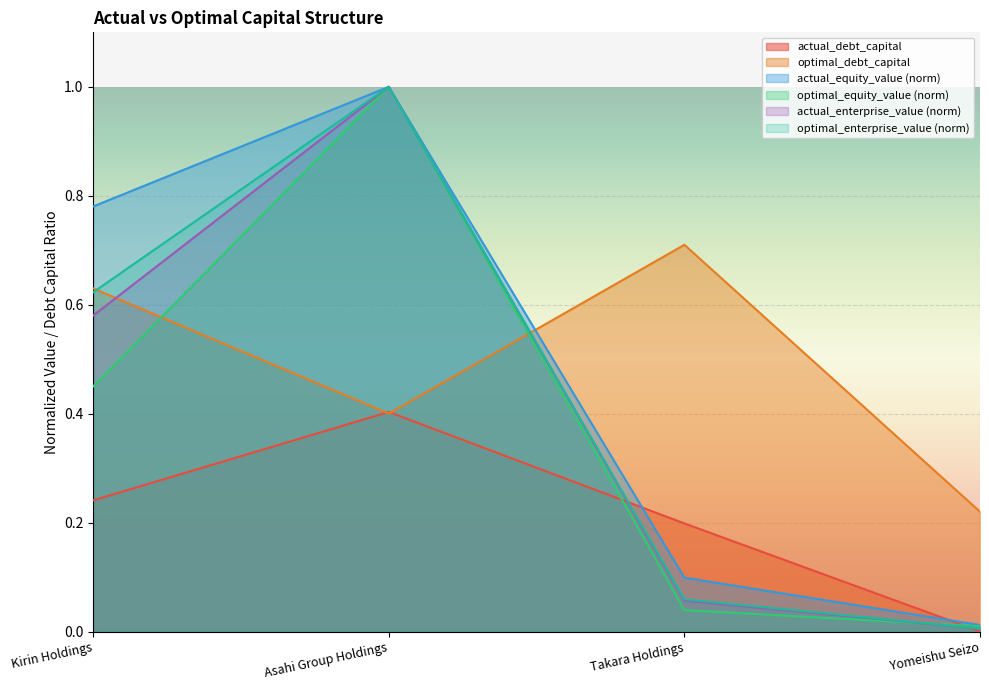

At how many categories does at least one series exceed 0?

4